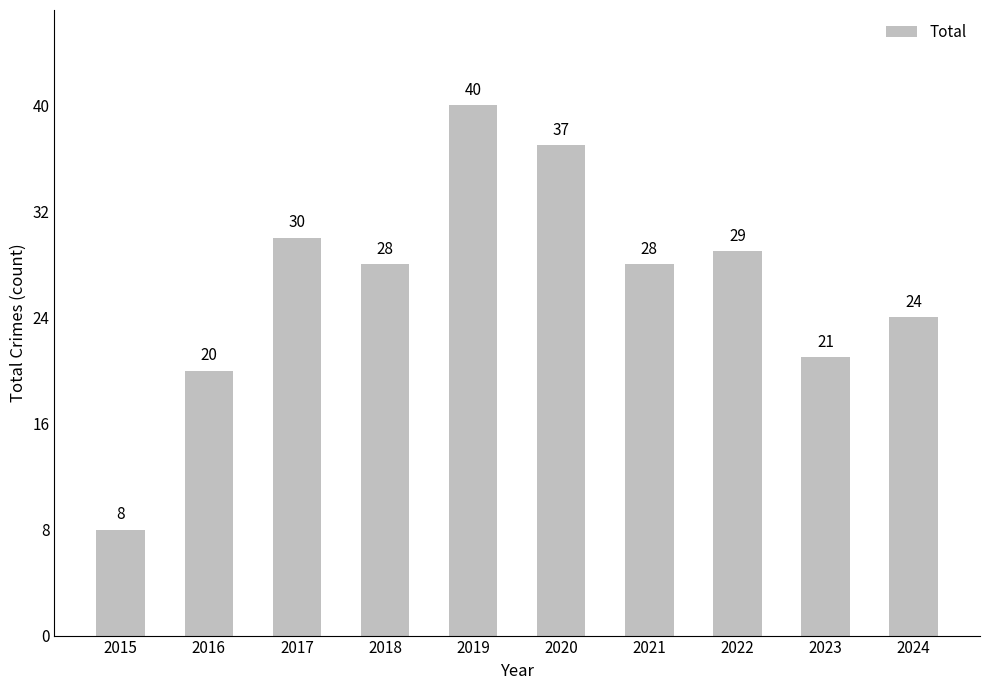

What is the value of the 8th bar from the left?

29